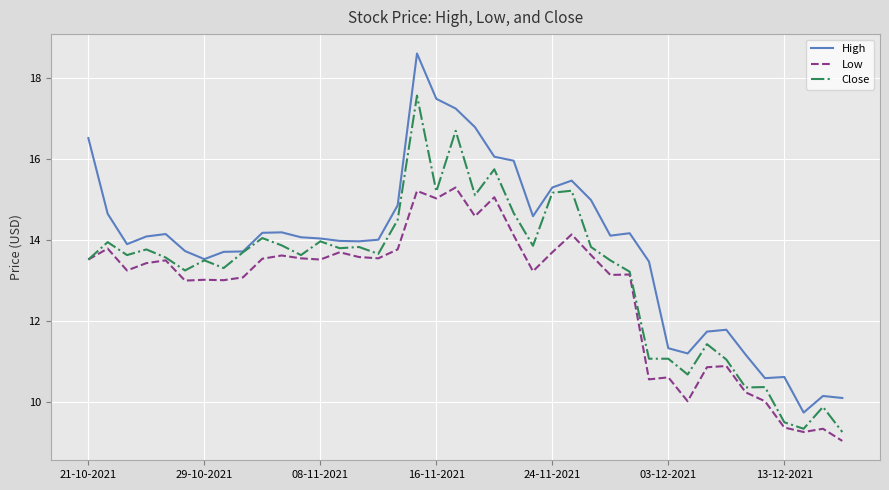

Which series has the largest total across all categories?

High